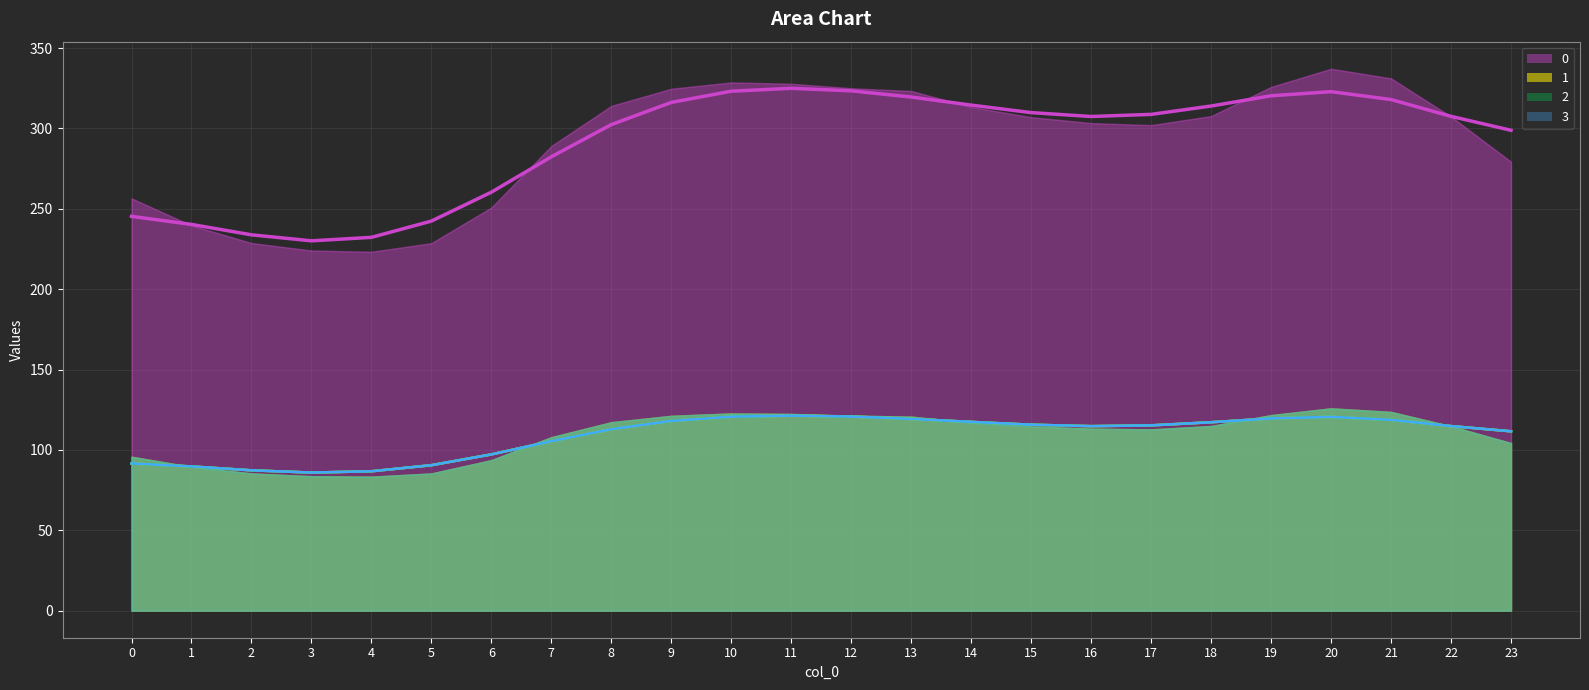

Does the chart display data point markers on the line(s)?

No